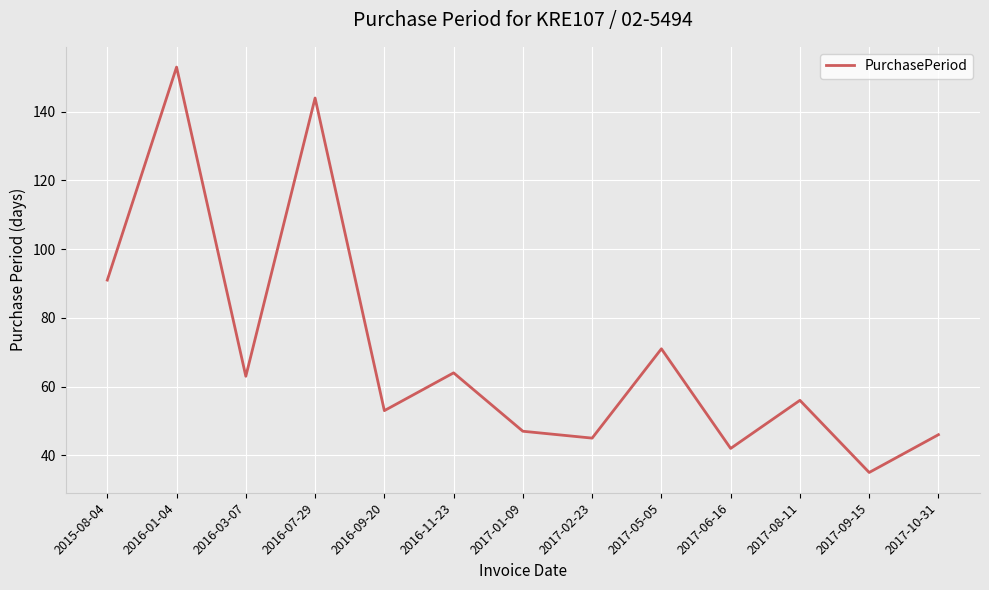

Is this an area chart (filled region under the line)?

No